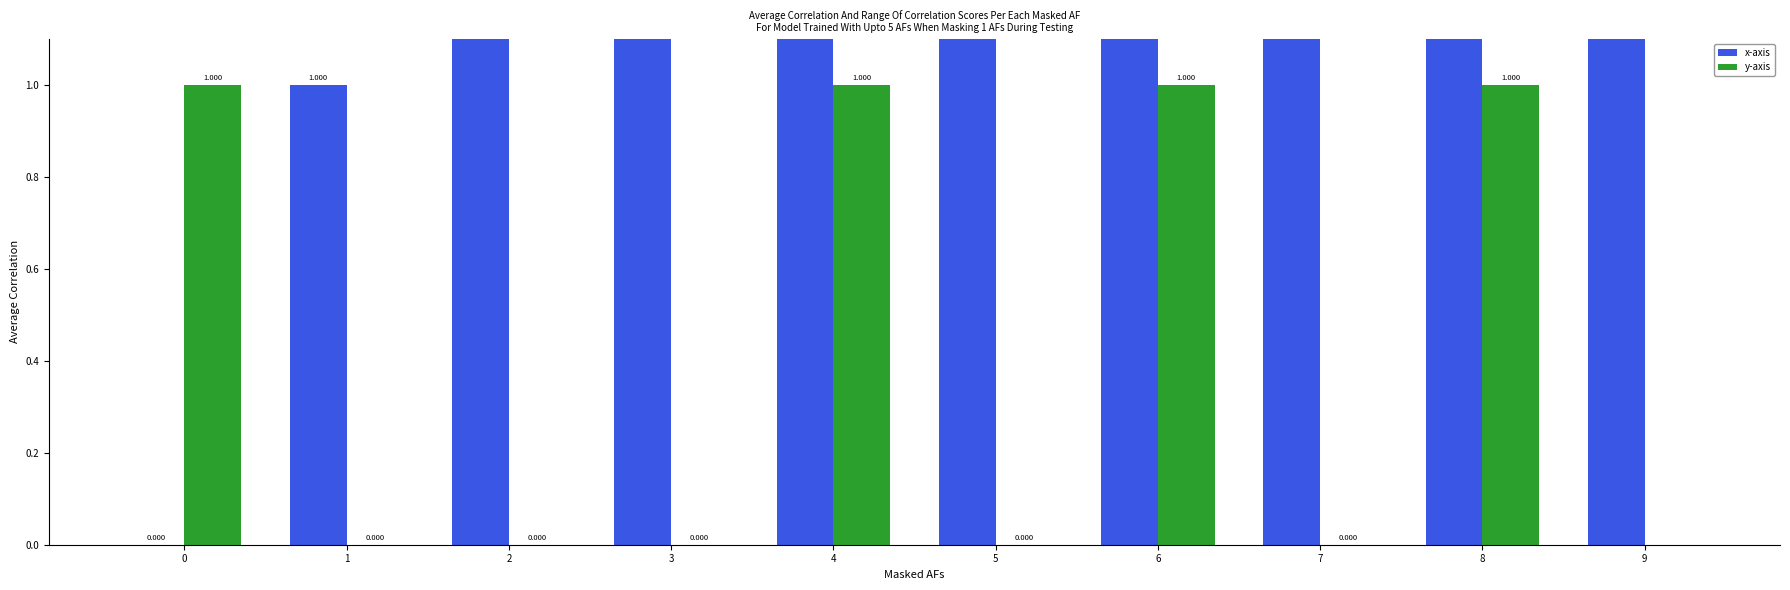

What is the highest value of the y-axis series?

1